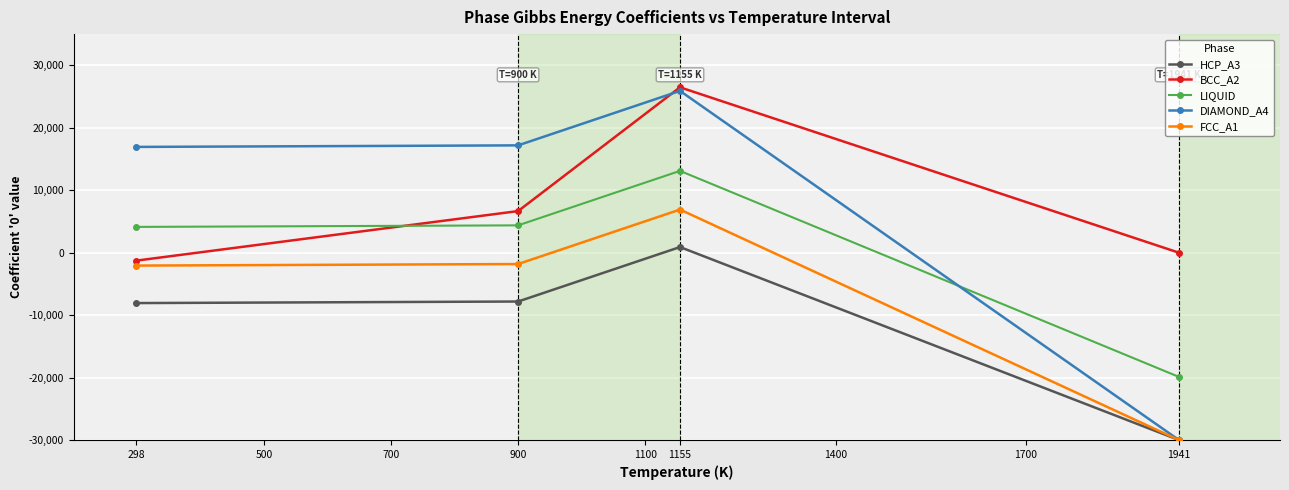

True or false: BCC_A2 and HCP_A3 intersect in this chart.

False